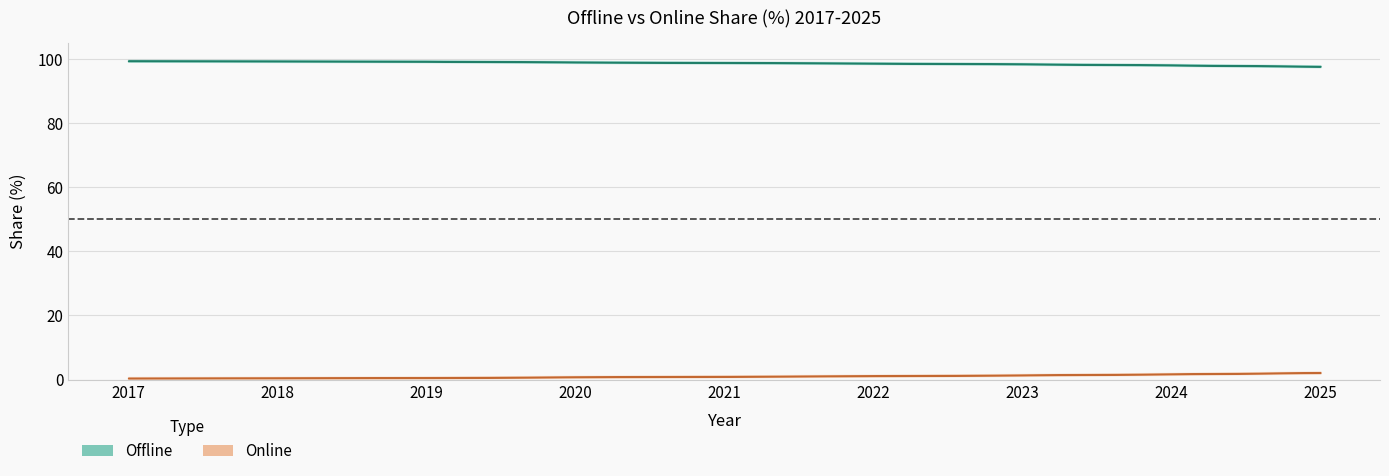

At which label is Online closest to 1?

2021